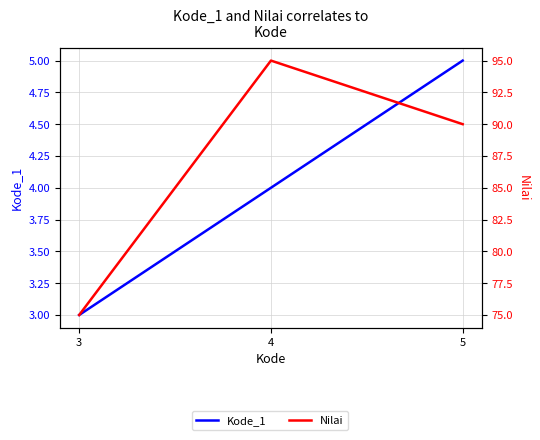

What are all the series names shown in the legend?

Kode_1, Nilai